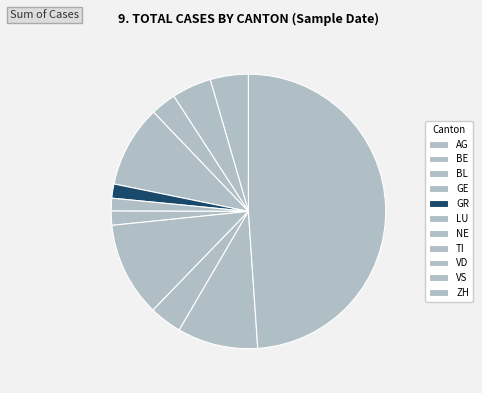

How many segments does this pie chart have?

11